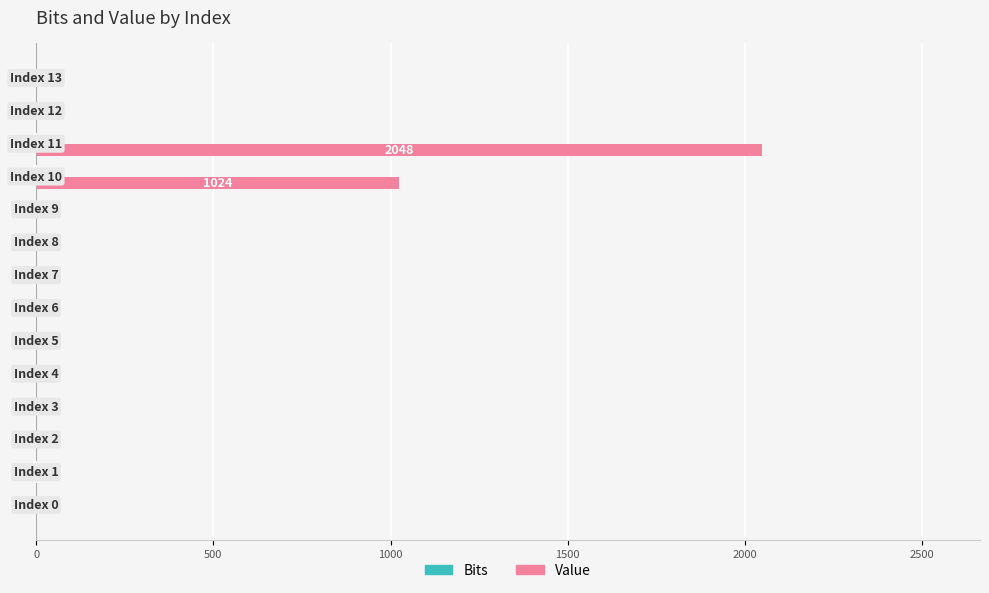

Which series has the largest total across all categories?

Value